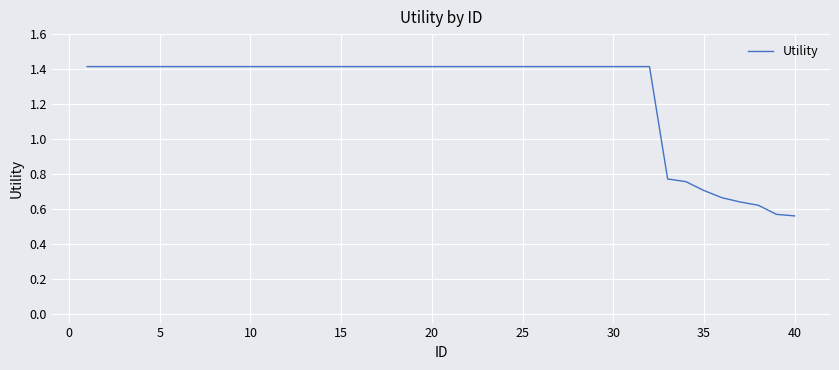

What is the greatest value displayed?

1.4